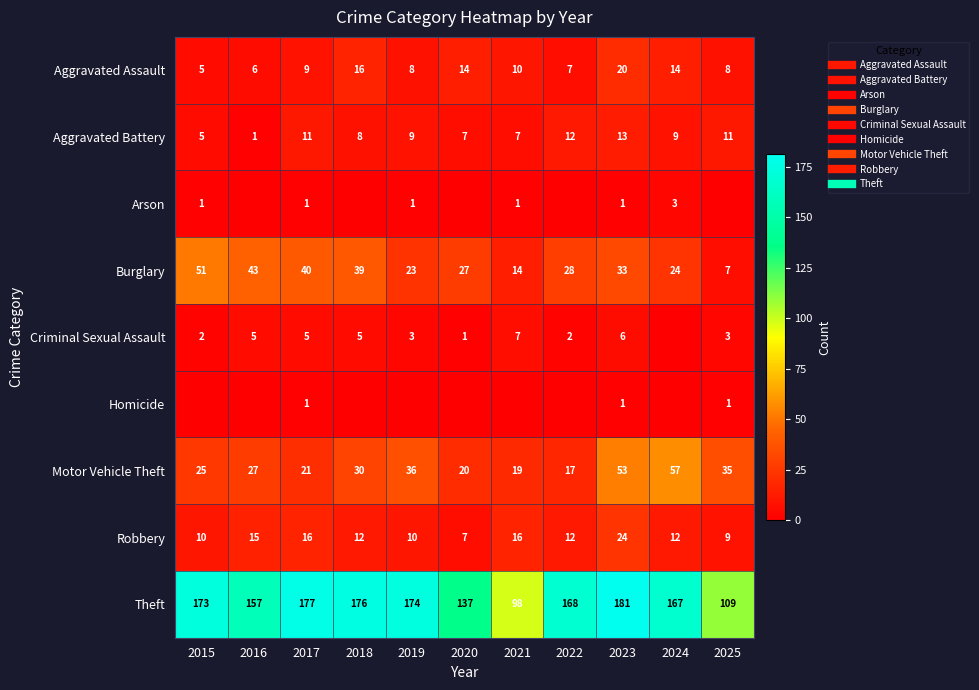

Which series has the largest total across all categories?

Theft